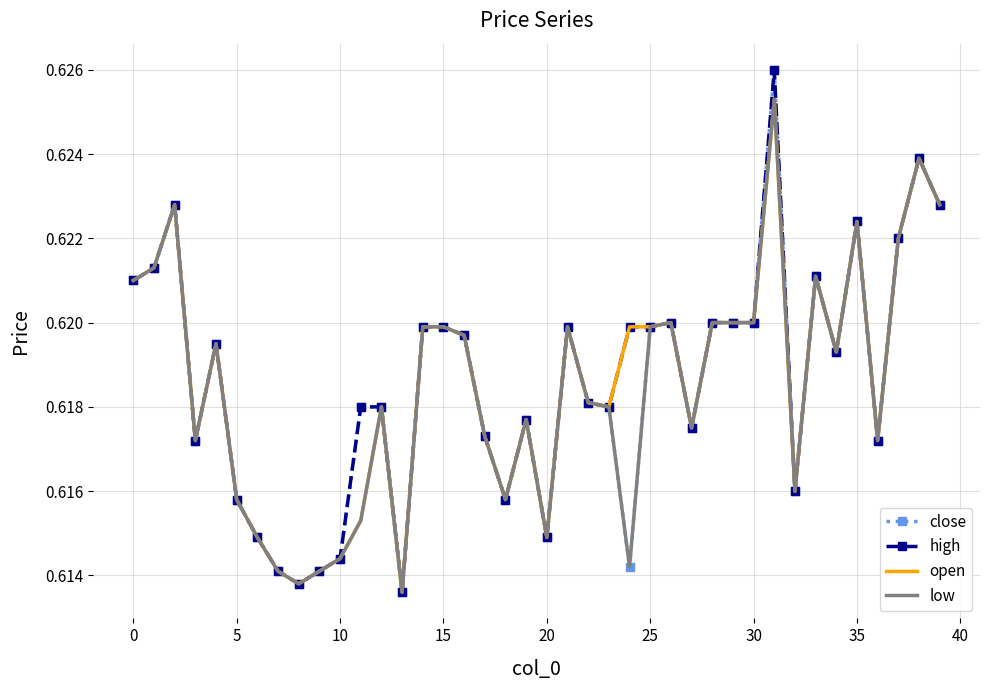

What are all the series names shown in the legend?

close, high, open, low